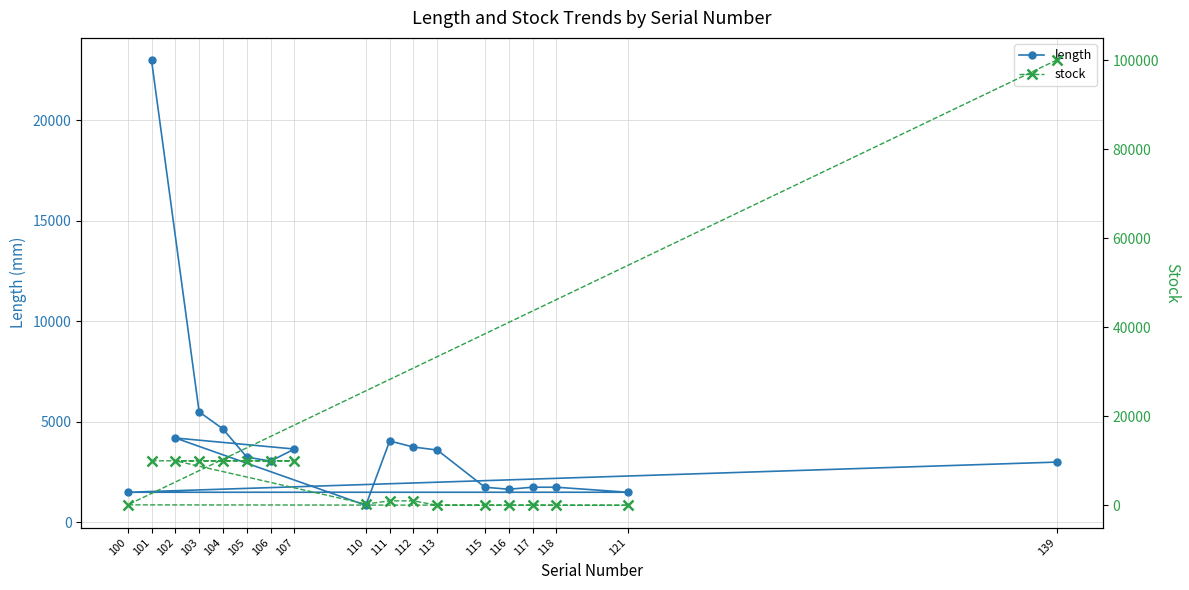

Which series has the largest range (max minus min)?

stock